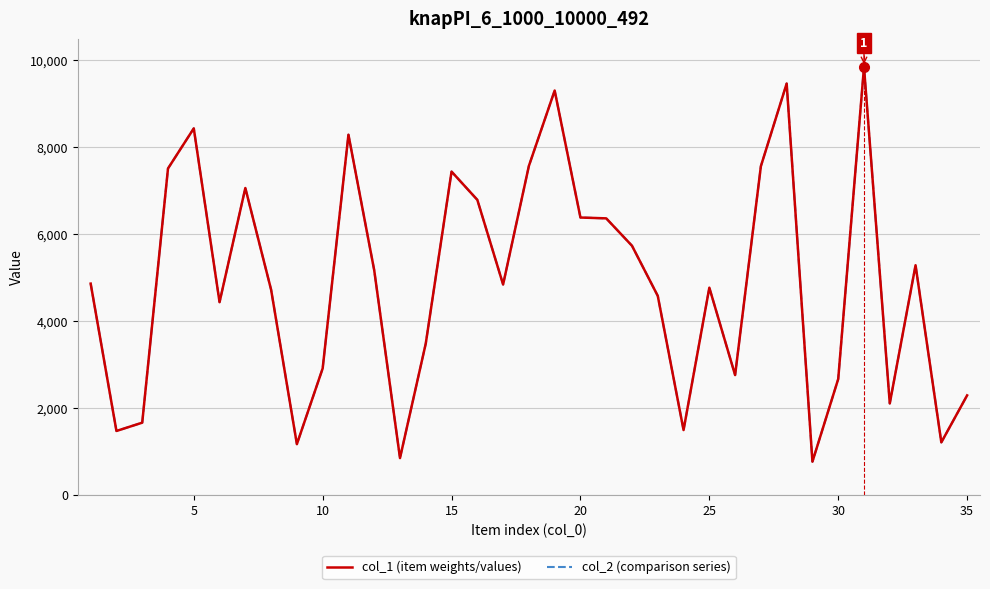

True or false: col_1 (item weights/values) and col_2 (comparison series) intersect in this chart.

False